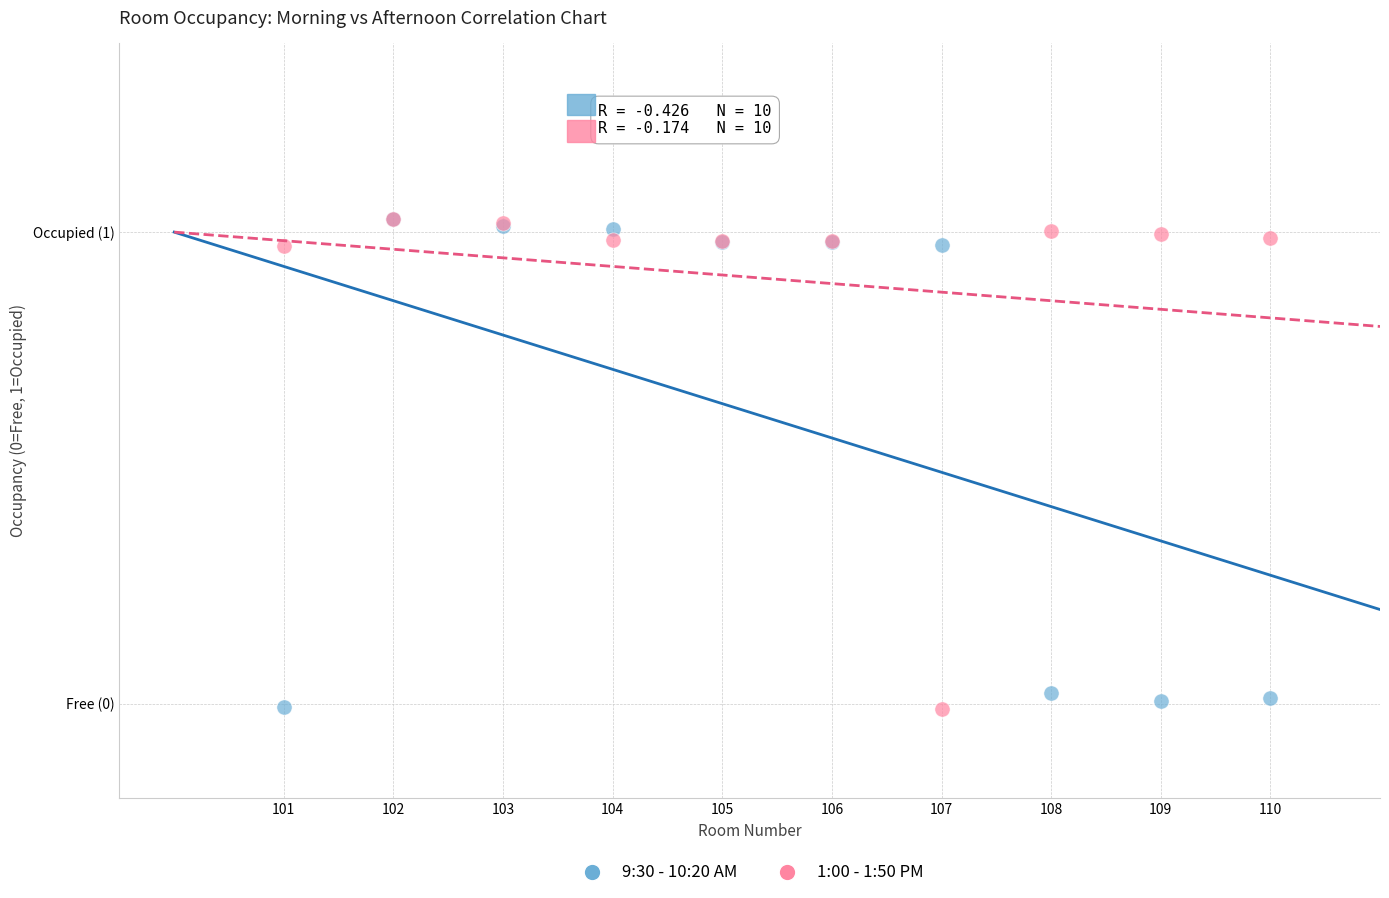

What are all the series names shown in the legend?

9:30 - 10:20 AM, 1:00 - 1:50 PM